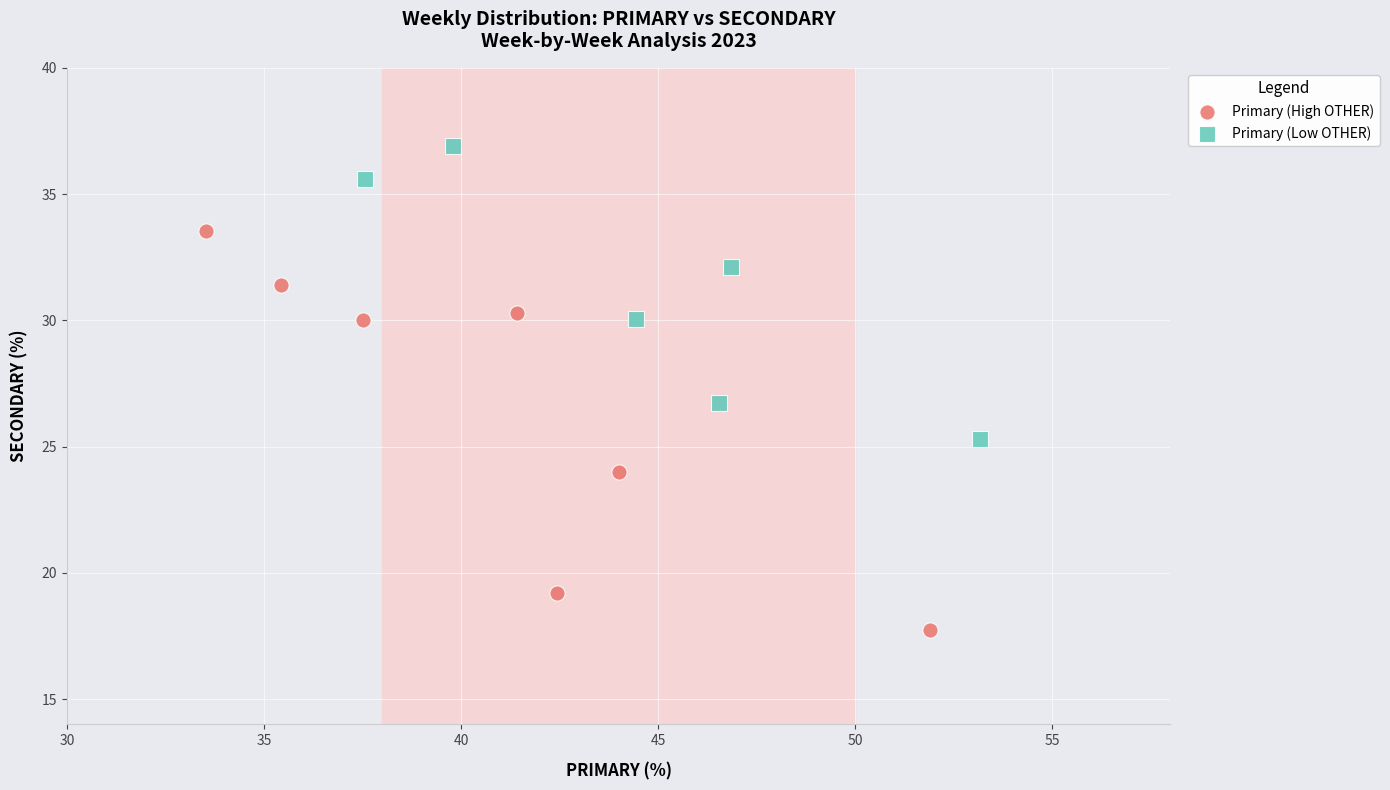

Which series reaches the maximum Y coordinate?

Primary (Low OTHER)